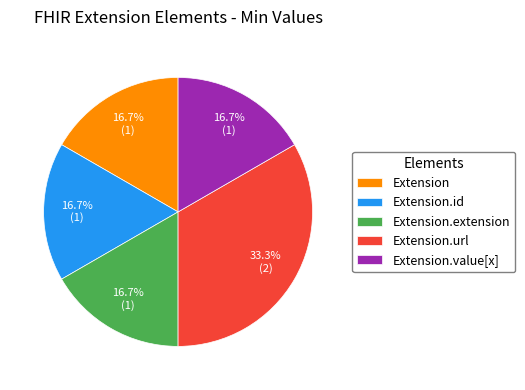

Count the number of slices in the pie.

5